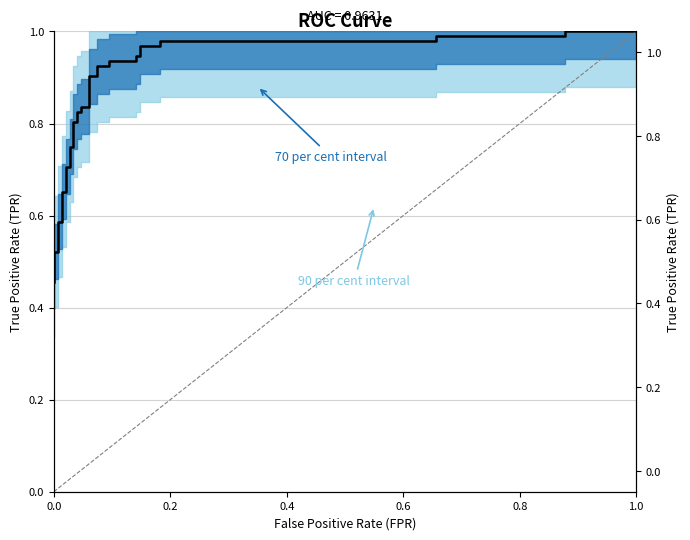

The chart shows a value of 0.3 at 21. True or false?

False